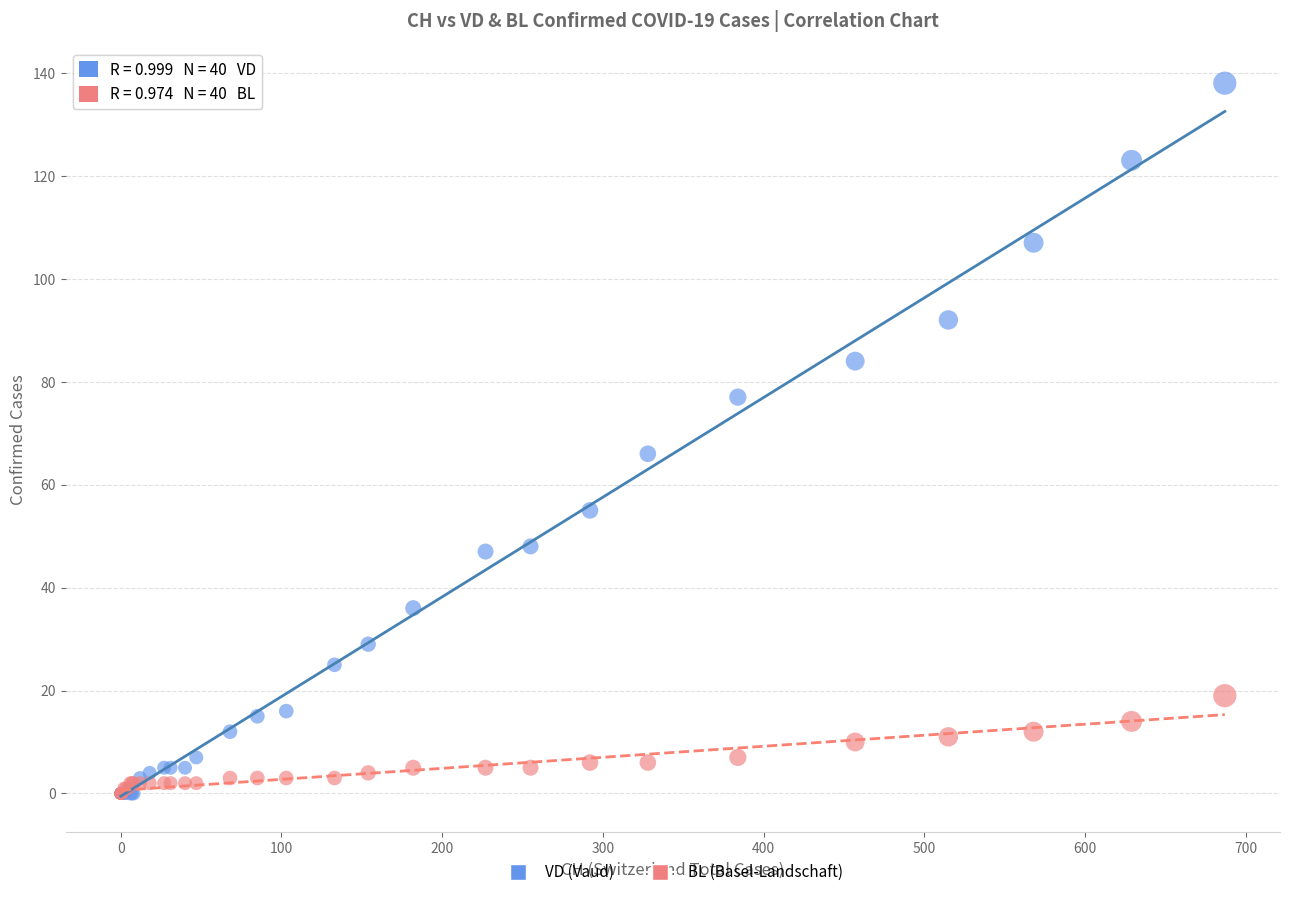

What are all the series names shown in the legend?

VD (Vaud), BL (Basel-Landschaft)